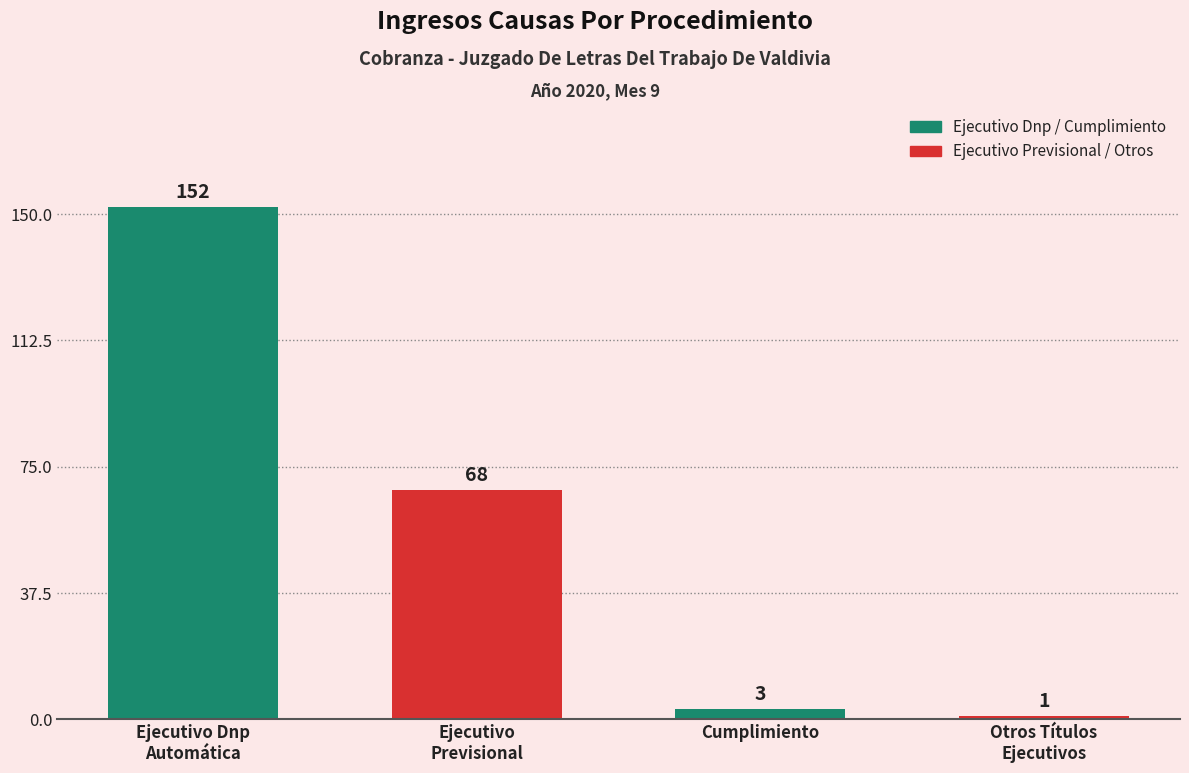

The value at Cumplimiento is 3. True or false?

True